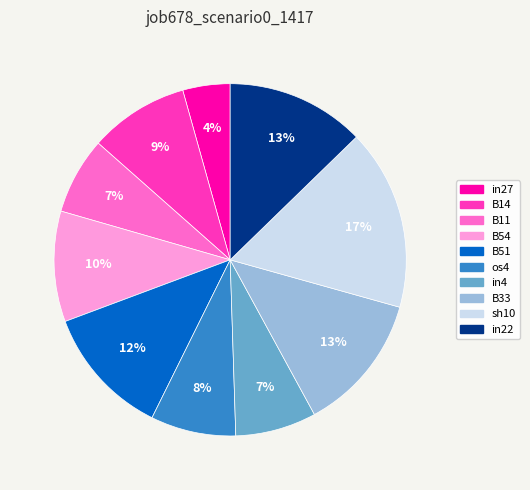

Which category has the smallest portion of the pie?

in27